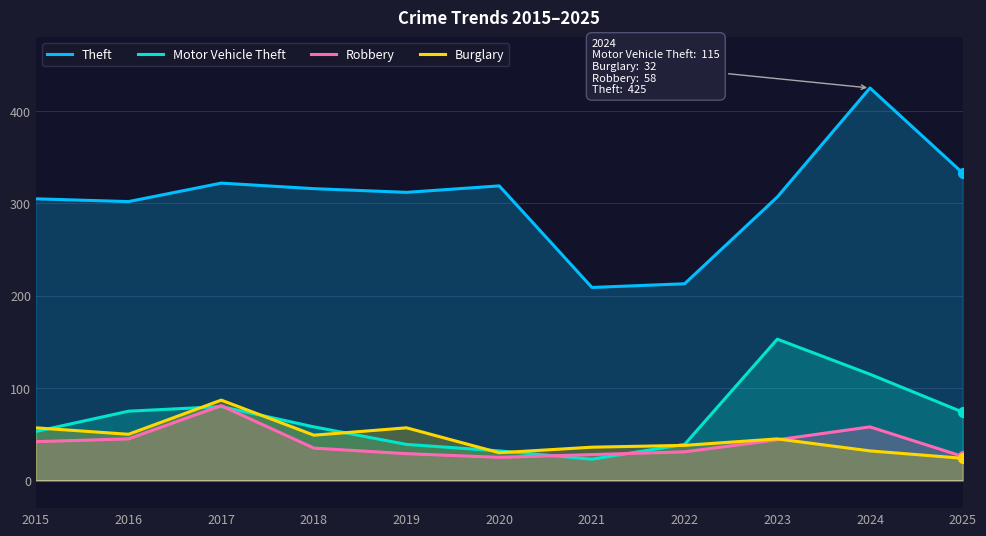

At how many categories does at least one series exceed 160?

11